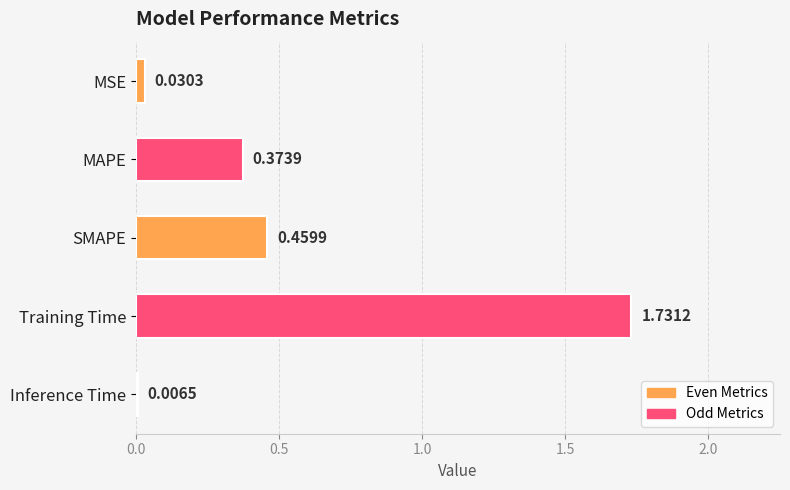

At which label is the value closest to 0?

Inference Time